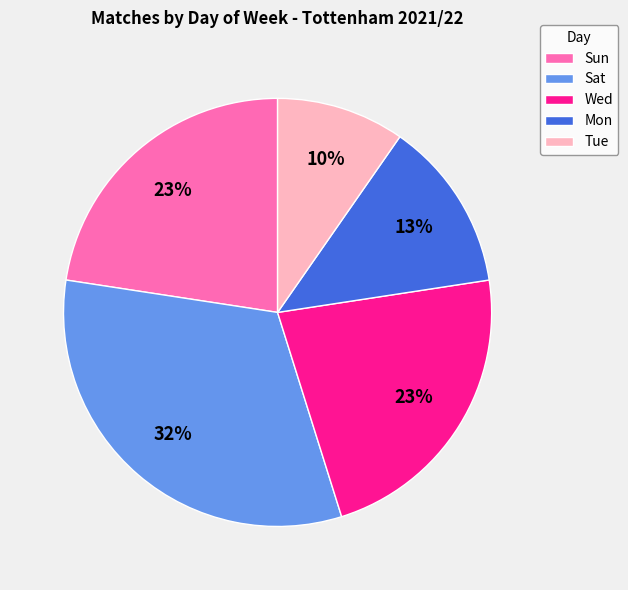

Between Tue and Sun, which is larger?

Sun